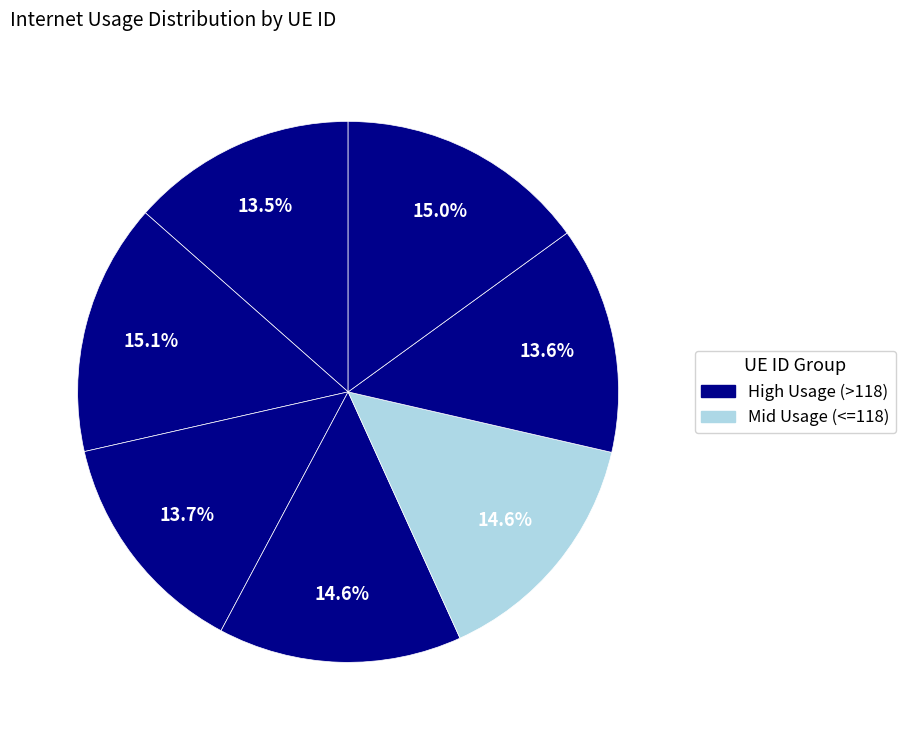

How many segments does this pie chart have?

7